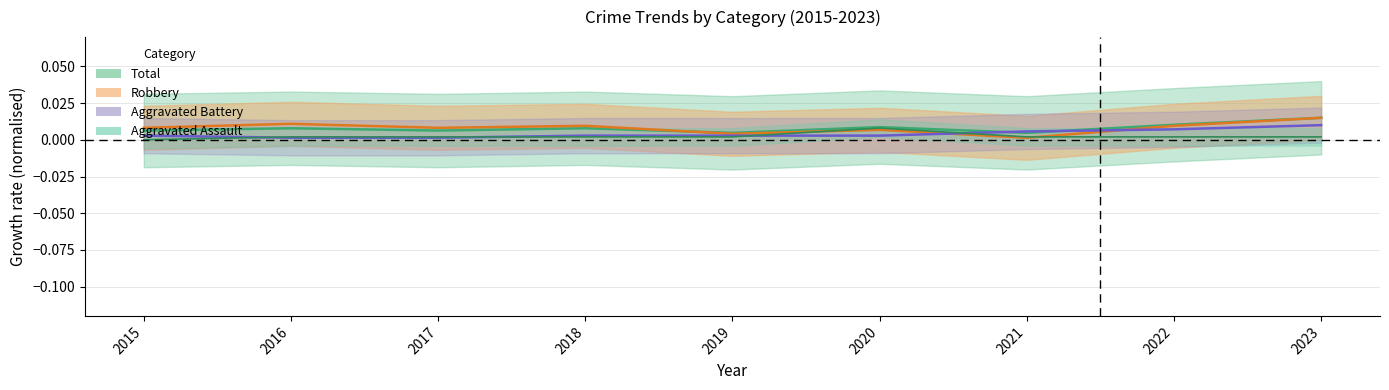

How many series are shown in this chart?

4